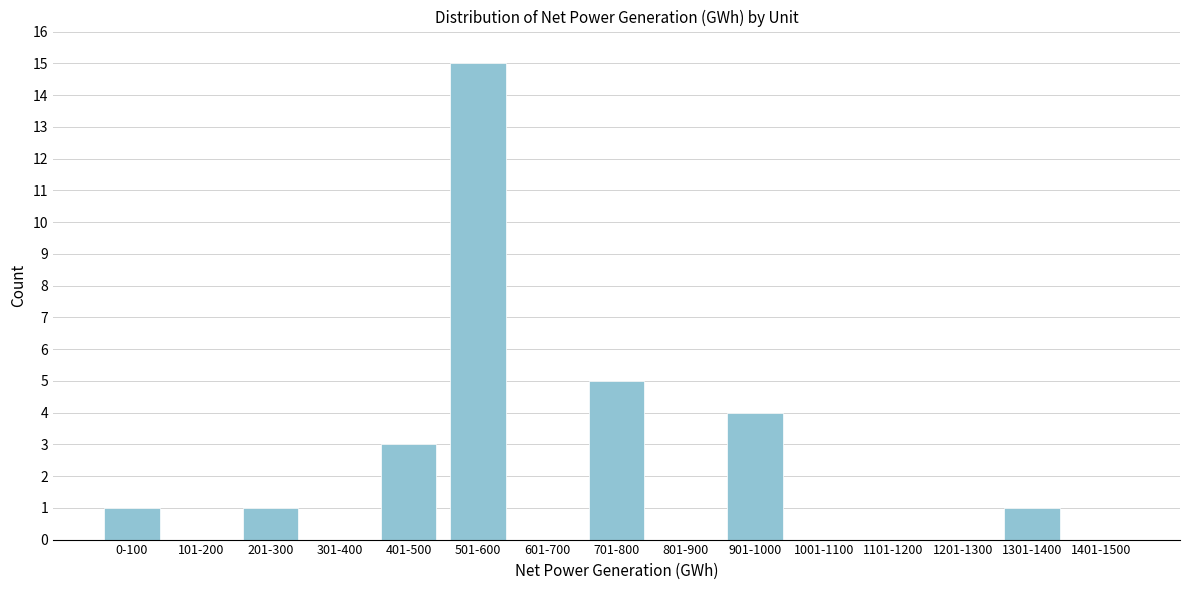

Reading left to right, list all the values displayed in this chart.

0-100=1	101-200=0	201-300=1	301-400=0	401-500=3	501-600=15	601-700=0	701-800=5	801-900=0	901-1000=4	1001-1100=0	1101-1200=0	1201-1300=0	1301-1400=1	1401-1500=0